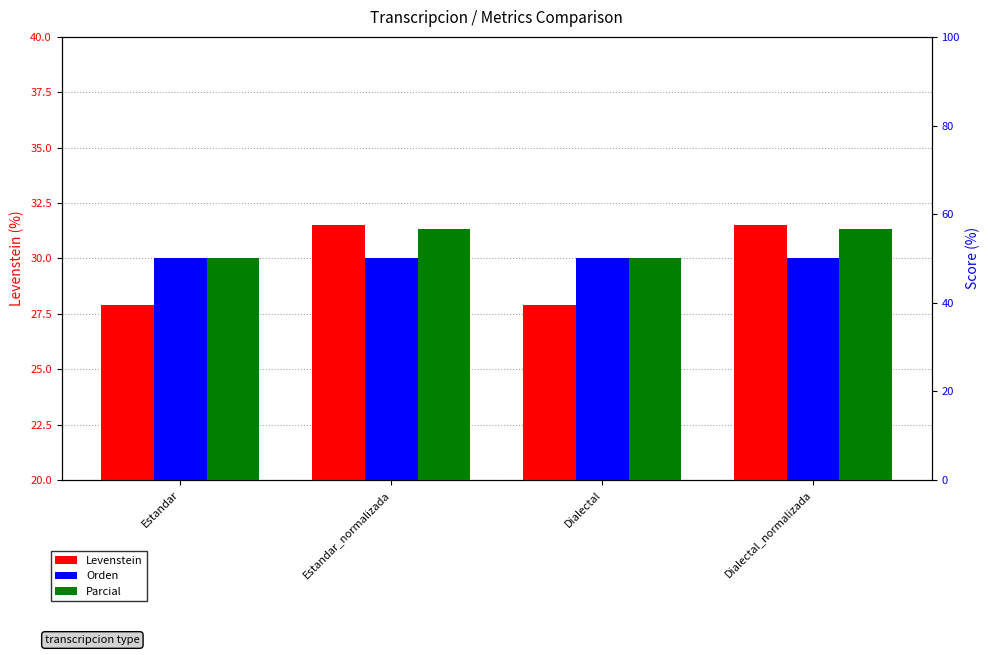

The value of Parcial at Estandar_normalizada is 80.0. True or false?

False